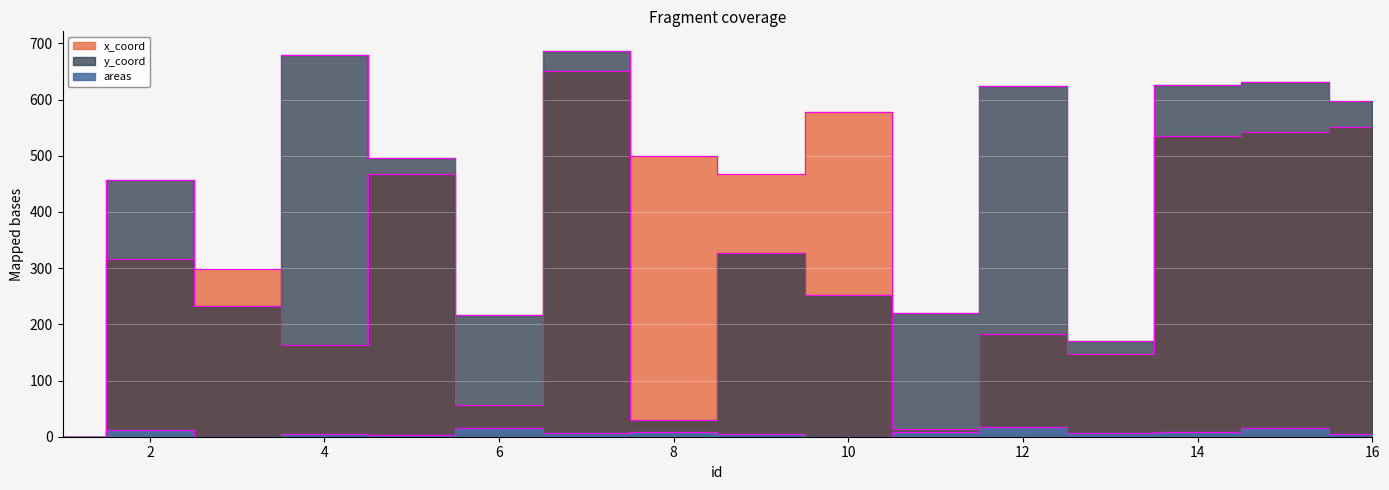

What is the difference between the x_coord values at 1 and 9?

467.5